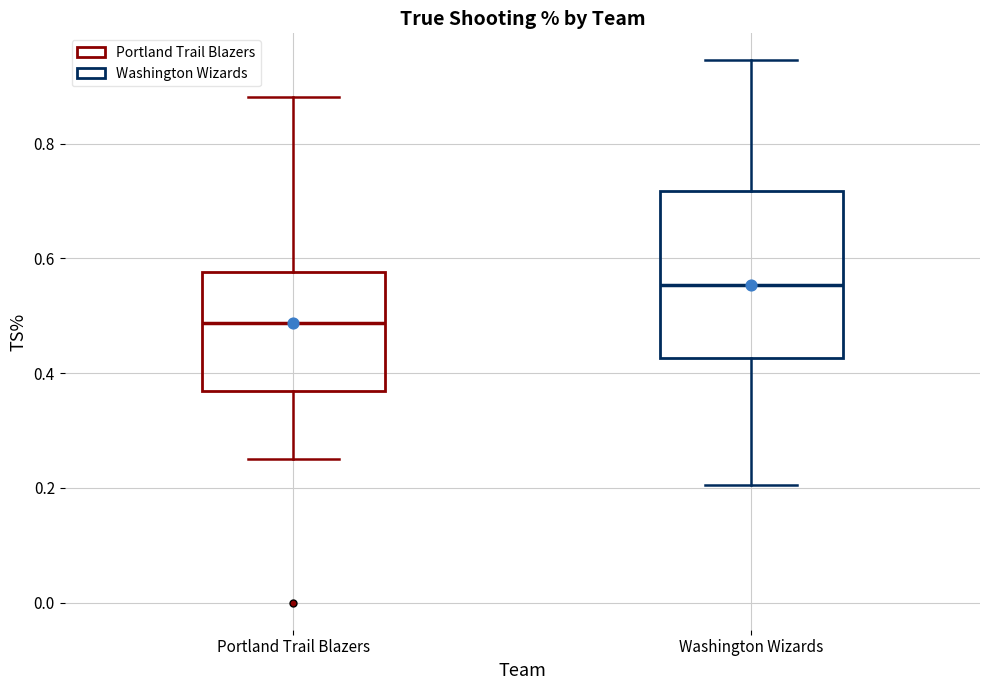

Reading left to right, read every box against the y-axis: the position of its median line, the range the box covers, and the ends of its whiskers. The values are not printed on the chart, so give them approximately, as read against the axis.

Portland Trail Blazers: median 0.48, box 0.36 to 0.58, whiskers 0.26 to 0.88
Washington Wizards: median 0.56, box 0.42 to 0.72, whiskers 0.20 to 0.94